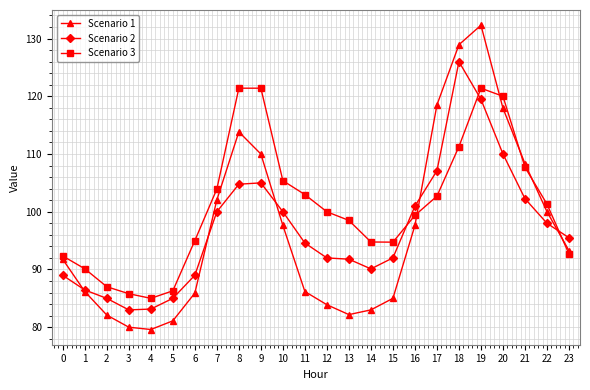

At 19, list the series in order from largest to smallest.

Scenario 1, Scenario 3, Scenario 2